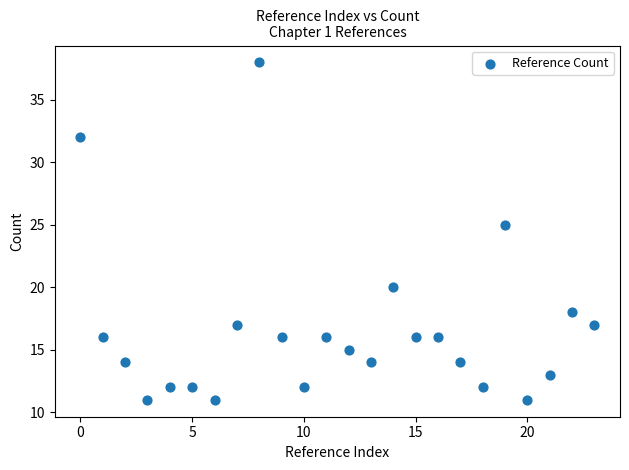

What Y value in the scatter plot is closest to 24?

25